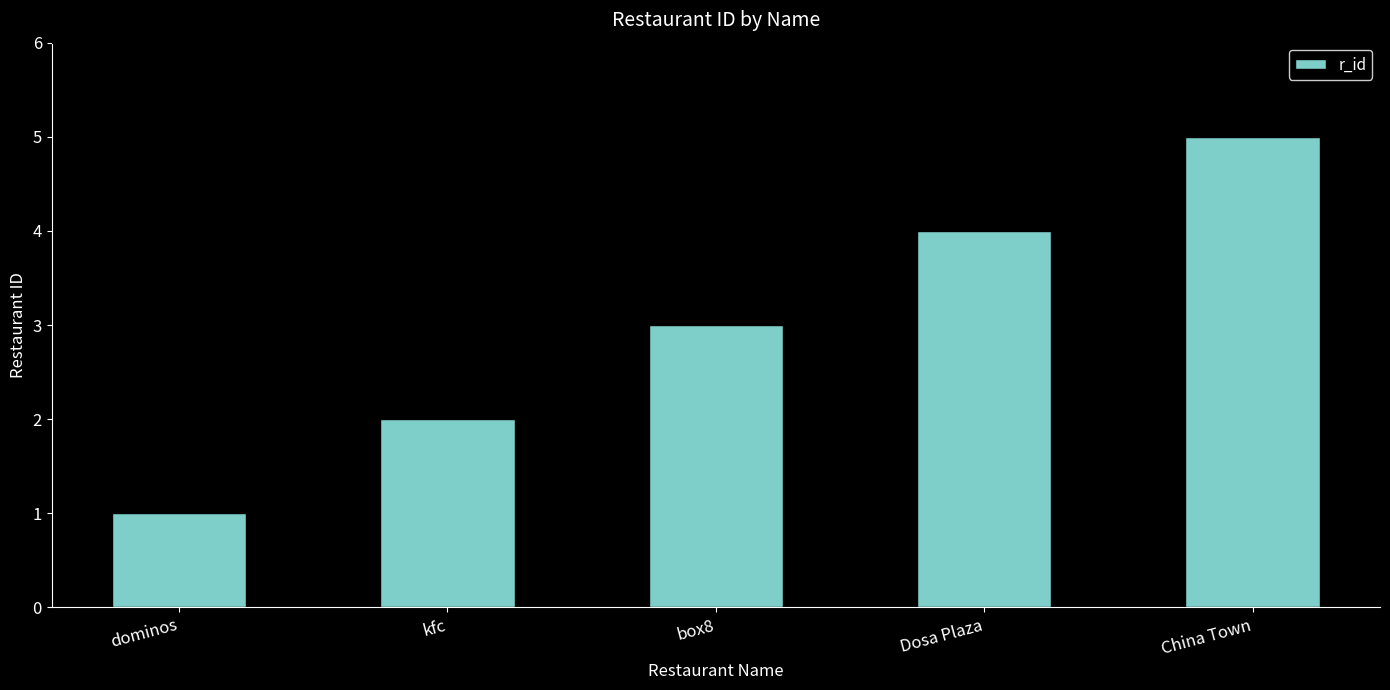

What is the greatest value displayed?

5